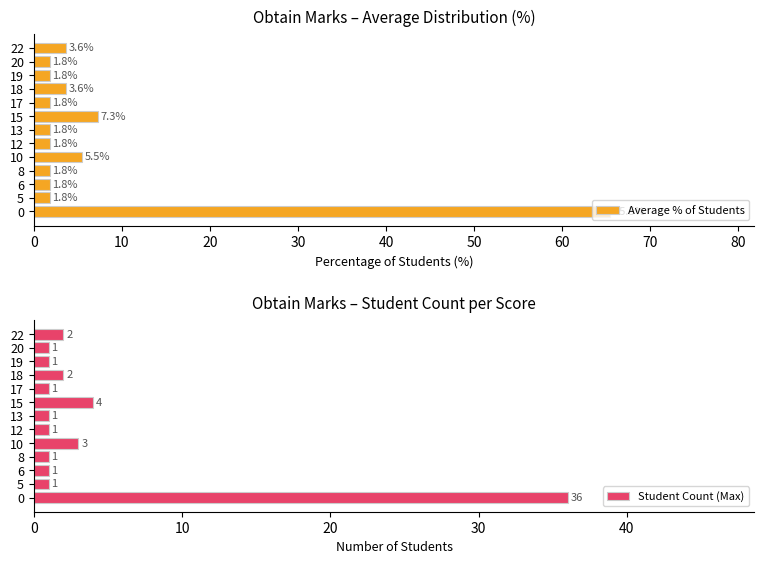

Reading left to right, what are all the values shown in this chart?

Average % of Students: 65.5	1.8	1.8	1.8	5.5	1.8	1.8	7.3	1.8	3.6	1.8	1.8	3.6
Student Count (Max): 36.0	1.0	1.0	1.0	3.0	1.0	1.0	4.0	1.0	2.0	1.0	1.0	2.0